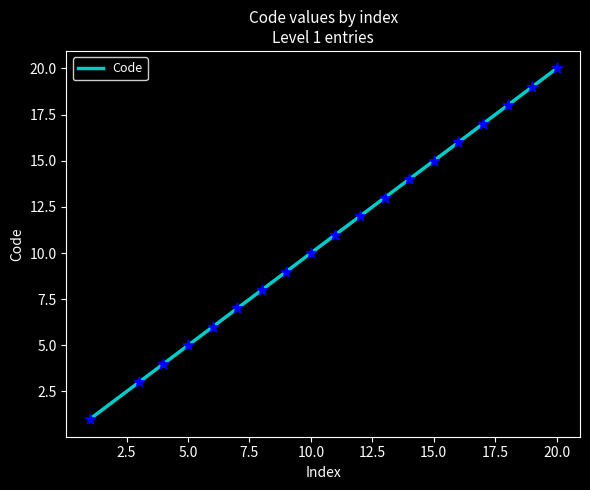

What is the greatest value displayed?

20